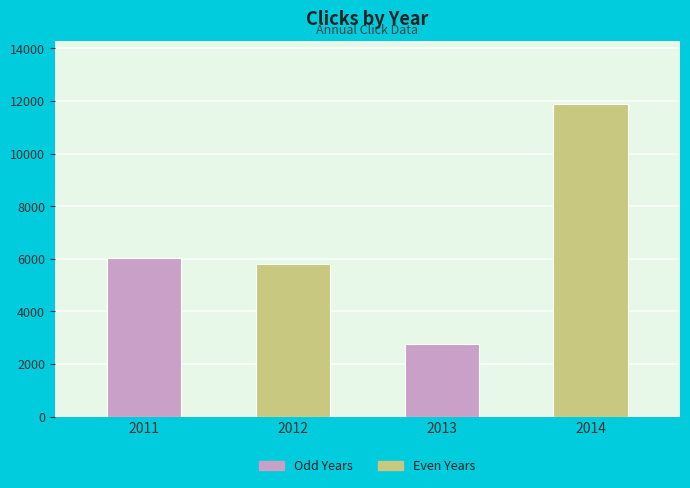

Reading right to left, extract all data points from this chart.

2014=11891	2013=2783	2012=5802	2011=6032